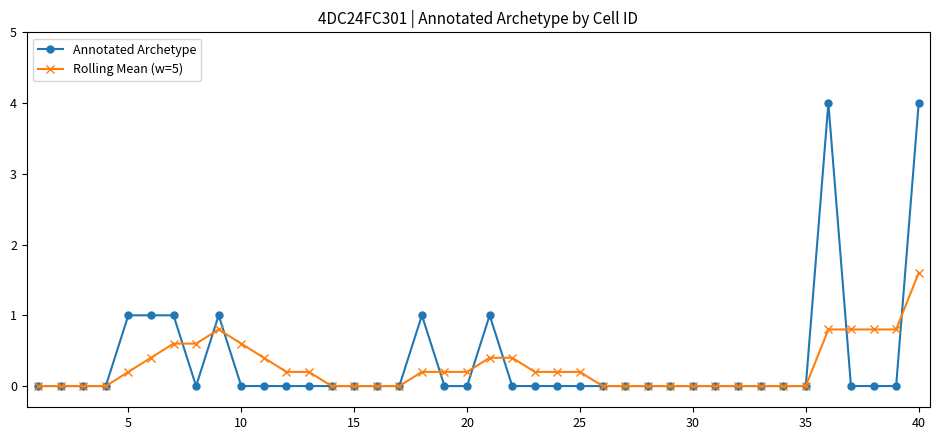

Rank the series by their maximum value, from highest to lowest.

Annotated Archetype, Rolling Mean (w=5)